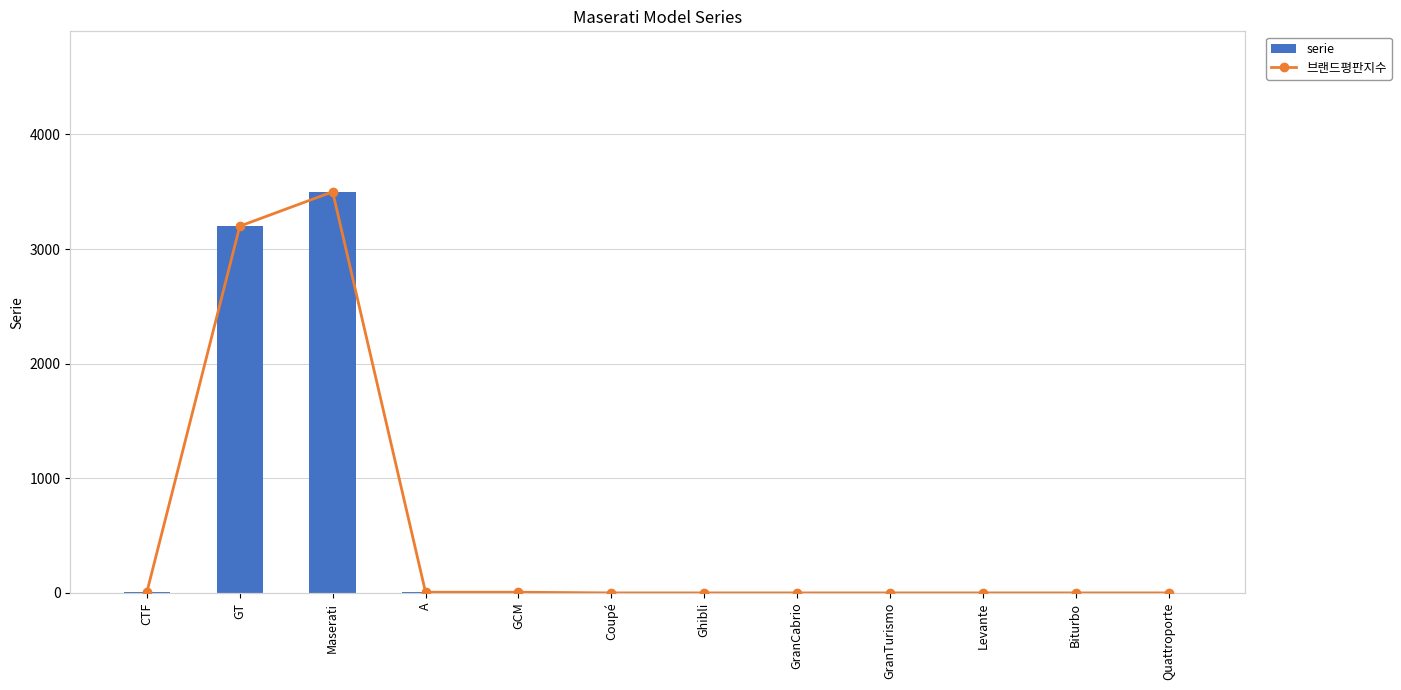

List the series in order of their peak value, lowest first.

serie, 브랜드평판지수